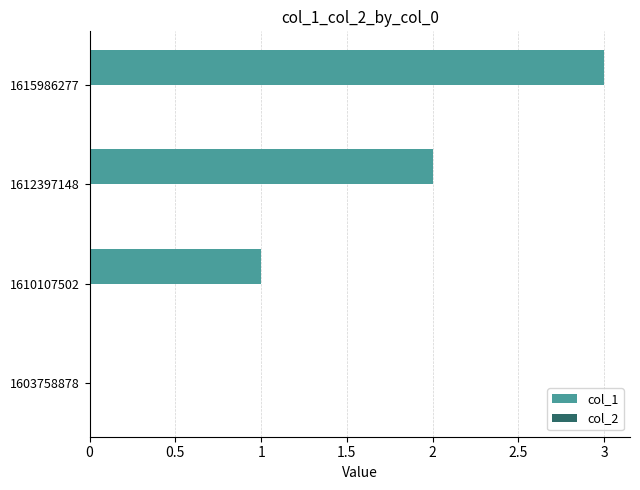

Are the bars horizontal?

Yes